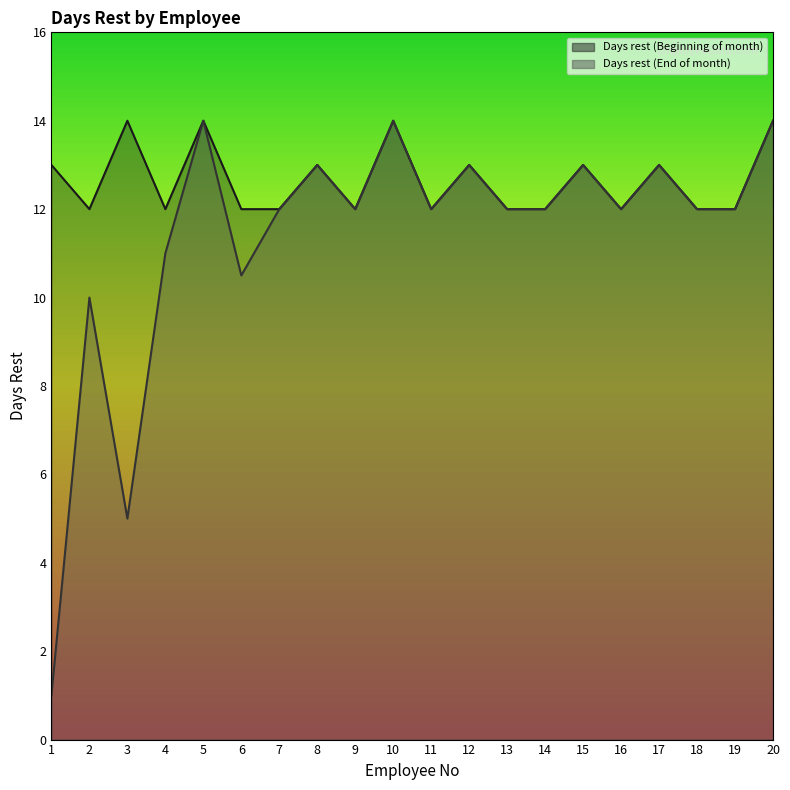

True or false: Days rest (End of month) and Days rest (Beginning of month) intersect in this chart.

False